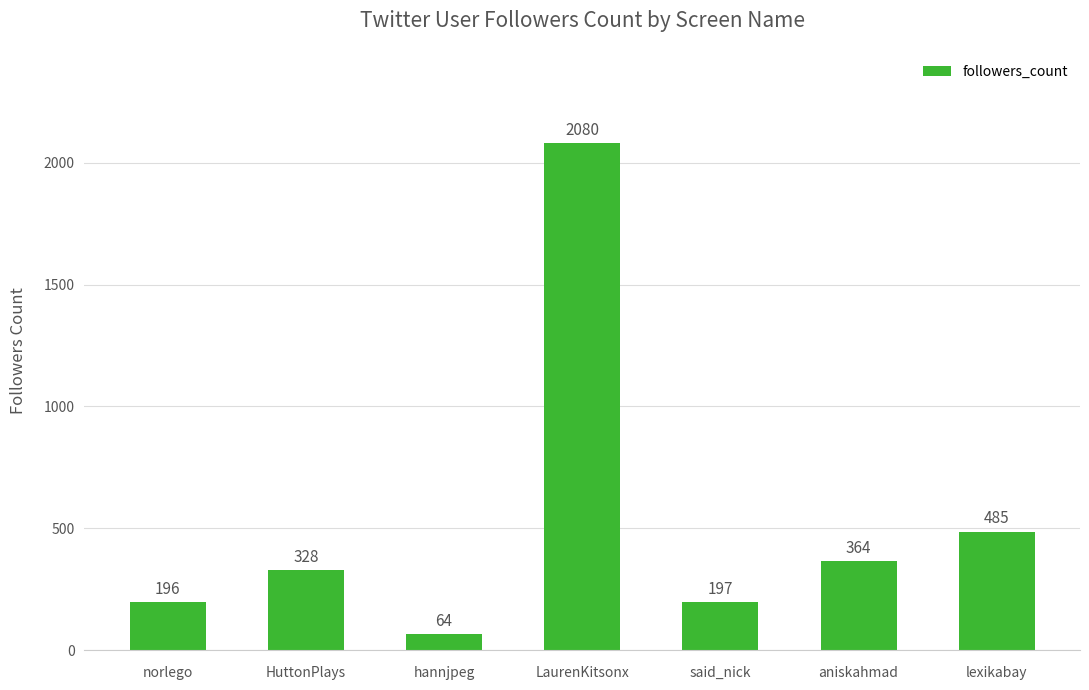

What is the change in value from HuttonPlays to hannjpeg?

-264